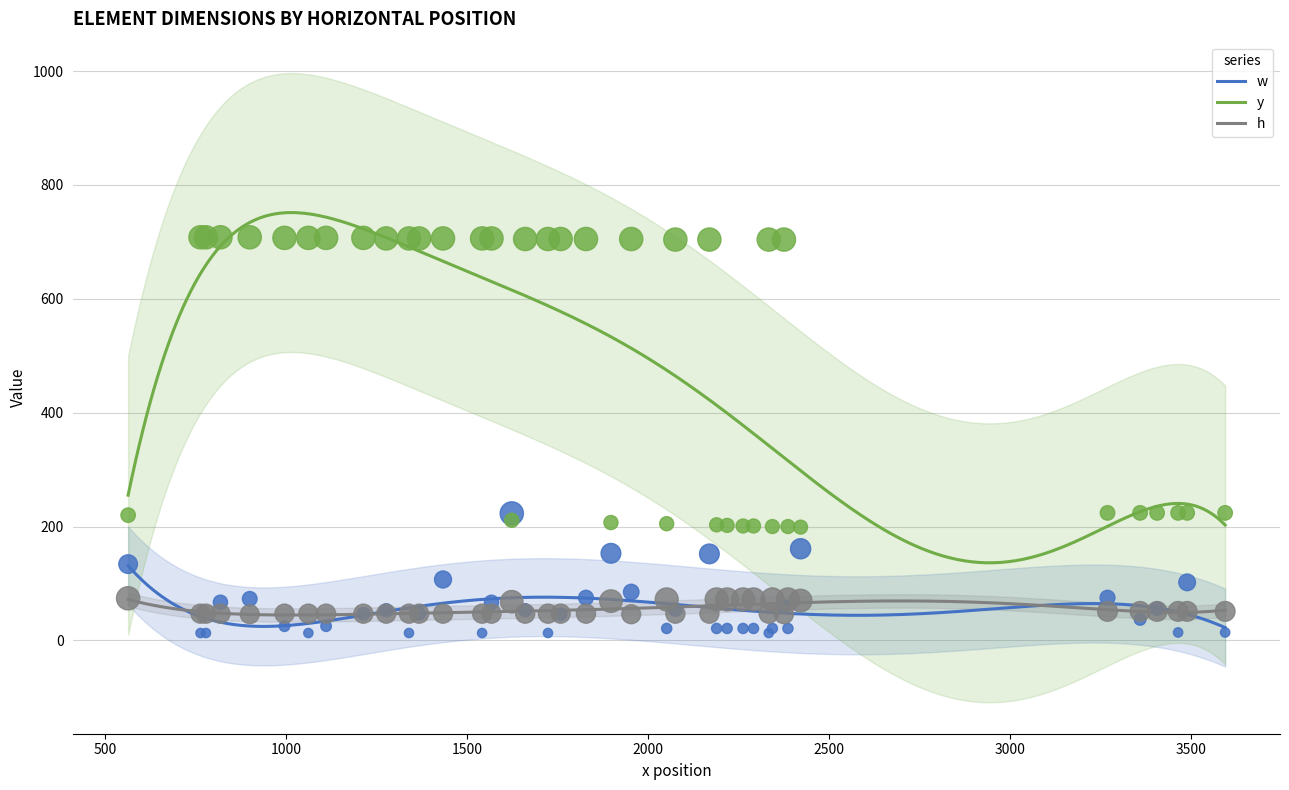

Which series reaches the maximum Y coordinate?

y